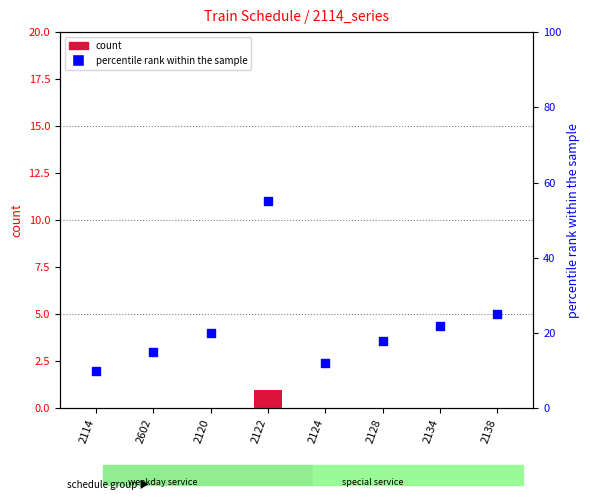

Which series has the largest Y range (max minus min)?

percentile rank within the sample